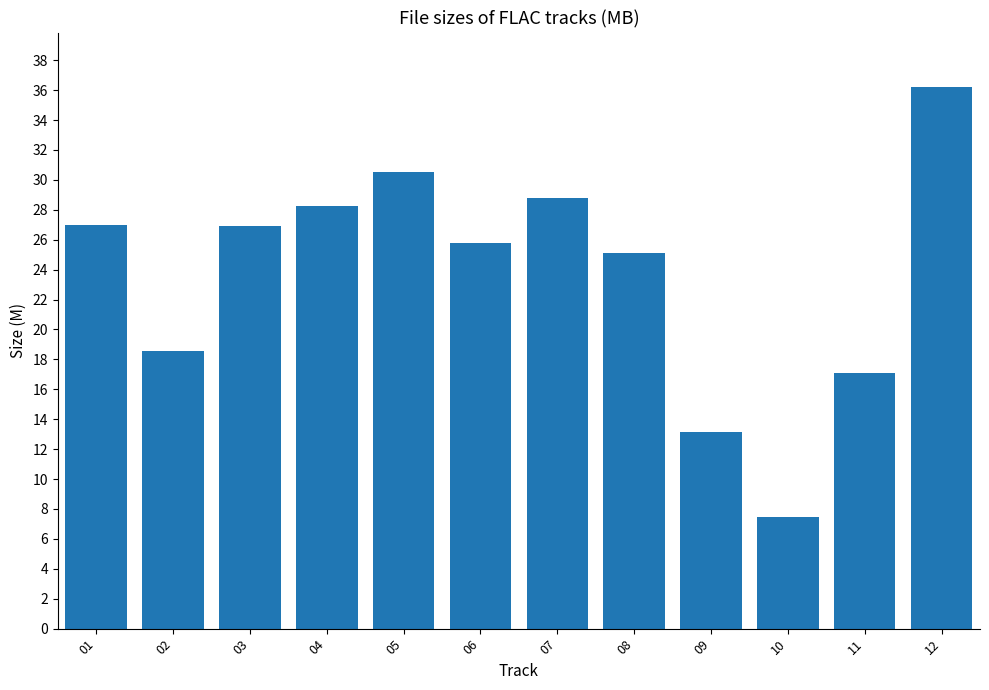

What is the change in value from 02 to 04?

+9.7